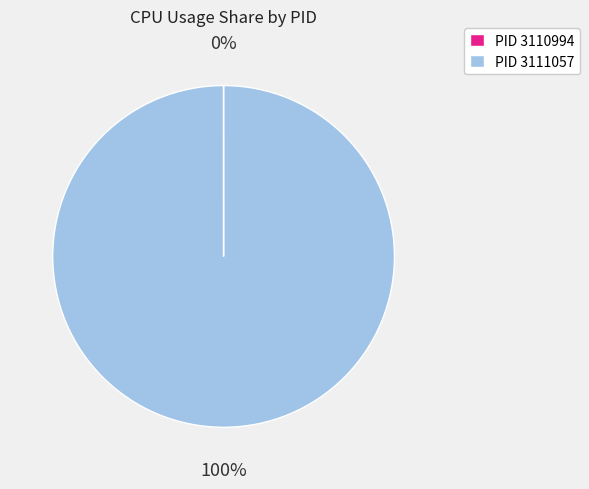

What is the largest slice in the pie chart?

PID 3111057